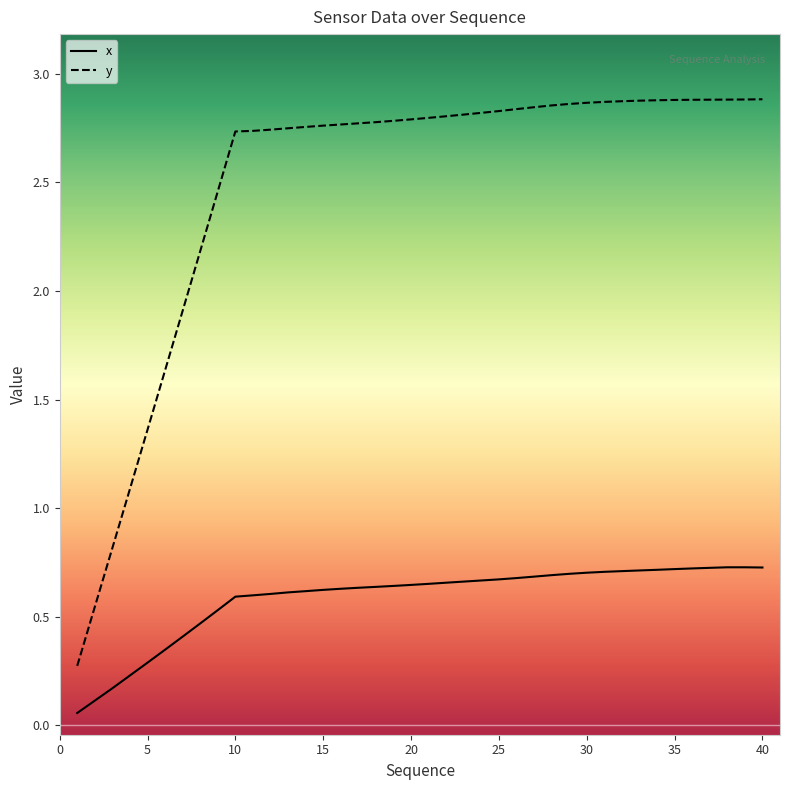

Which series has the largest range (max minus min)?

y